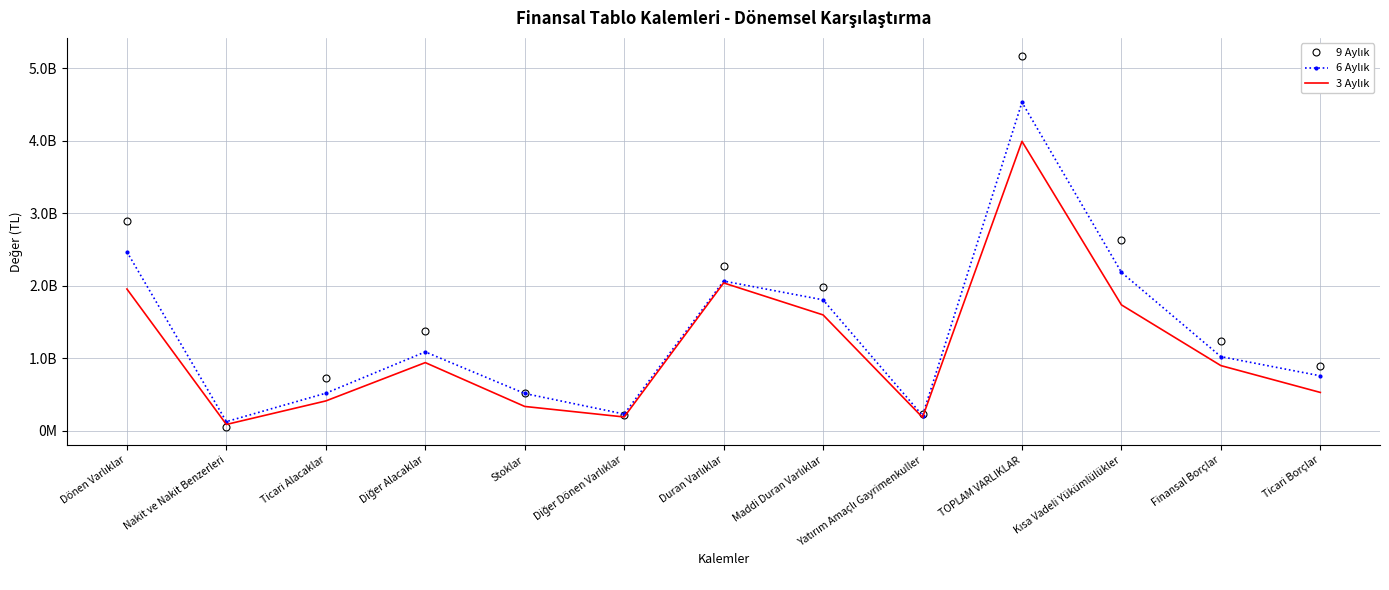

What value does the 3 Aylık series have at Yatırım Amaçlı Gayrimenkuller?

182498349